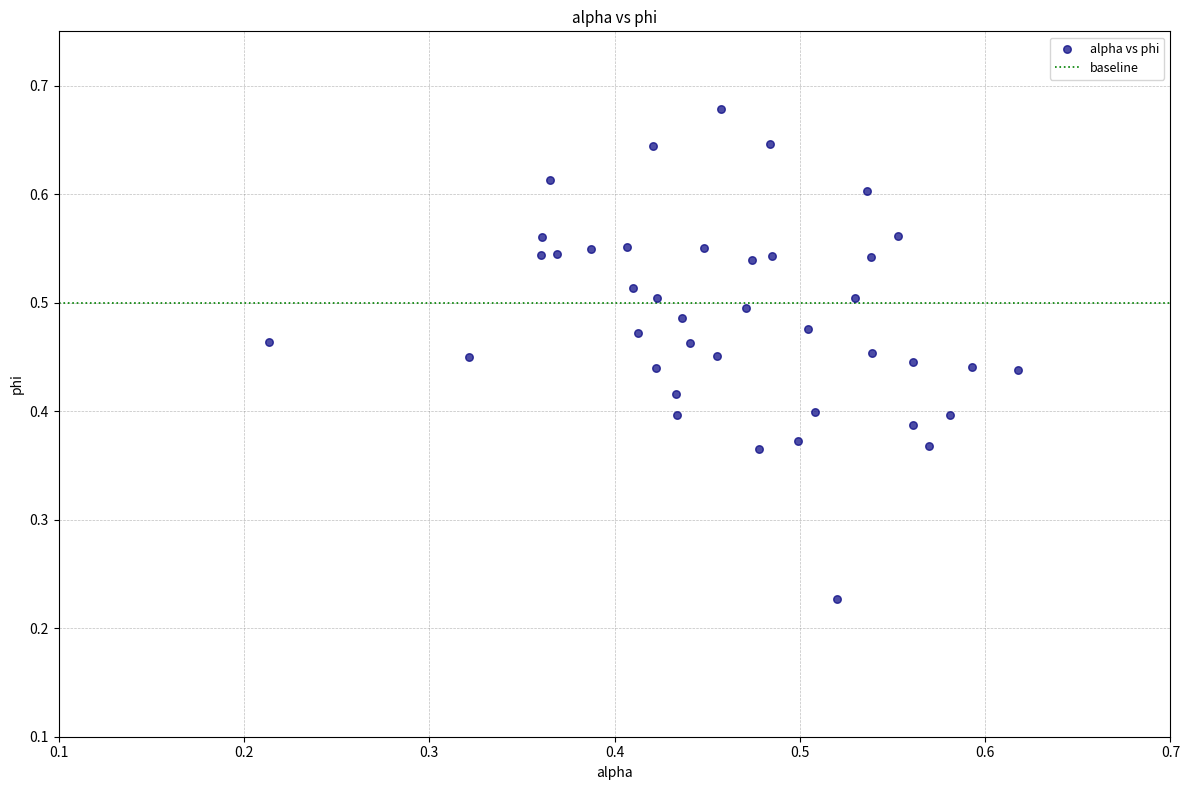

How many data points are displayed?

40